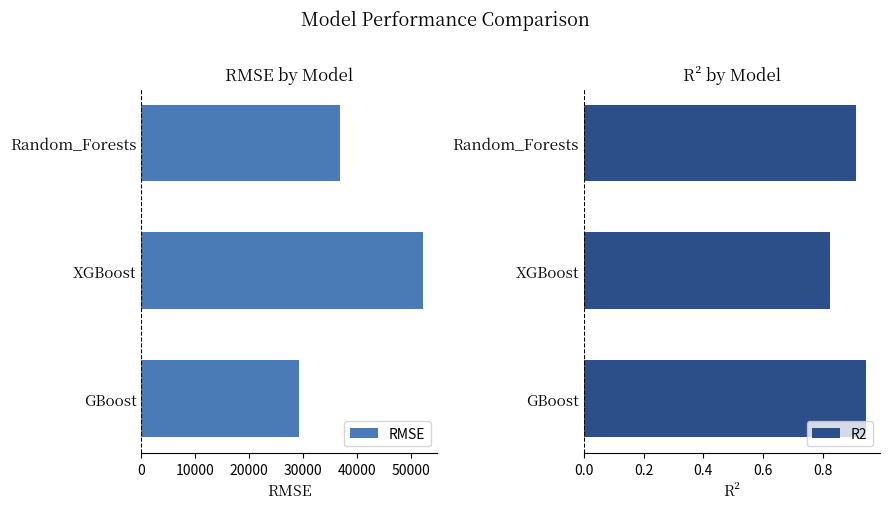

Reading right to left, extract all data points from this chart.

RMSE: 29192.3	52319.7	36788.7
R2: 0.9	0.8	0.9